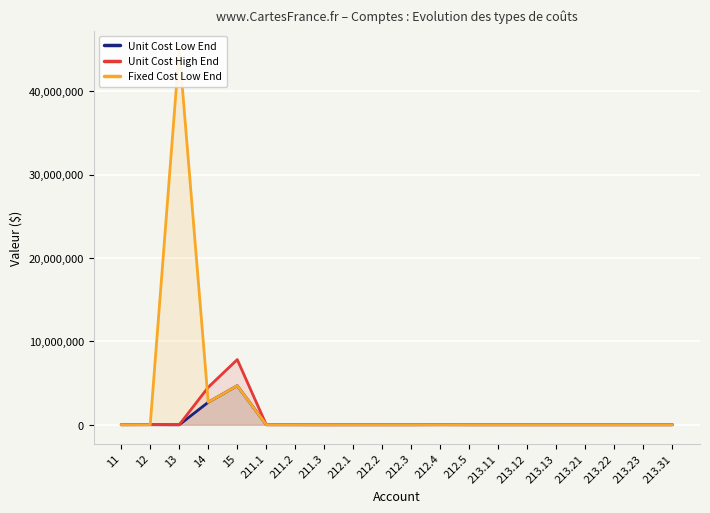

Reading left to right, extract all data points from this chart.

Unit Cost Low End: 11=3420.0	12=9027.0	13=0.0	14=2700000.0	15=4689405.9	211.1=5276.6	211.2=3070.5	211.3=28.8	212.1=1652.4	212.2=1299.8	212.3=993.1	212.4=5842.7	212.5=1558.7	213.11=1652.4	213.12=1299.8	213.13=993.1	213.21=1652.4	213.22=1299.8	213.23=993.1	213.31=1652.4
Unit Cost High End: 11=4940.0	12=13039.0	13=0.0	14=4500000.0	15=7815676.5	211.1=7621.7	211.2=4435.2	211.3=41.6	212.1=2386.8	212.2=1877.4	212.3=1434.5	212.4=8439.5	212.5=2251.5	213.11=2386.8	213.12=1877.4	213.13=1434.5	213.21=2386.8	213.22=1877.4	213.23=1434.5	213.31=2386.8
Fixed Cost Low End: 11=0.0	12=0.0	13=45000000.0	14=2700000.0	15=4689405.9	211.1=0.0	211.2=0.0	211.3=0.0	212.1=0.0	212.2=0.0	212.3=0.0	212.4=0.0	212.5=0.0	213.11=0.0	213.12=0.0	213.13=0.0	213.21=0.0	213.22=0.0	213.23=0.0	213.31=0.0